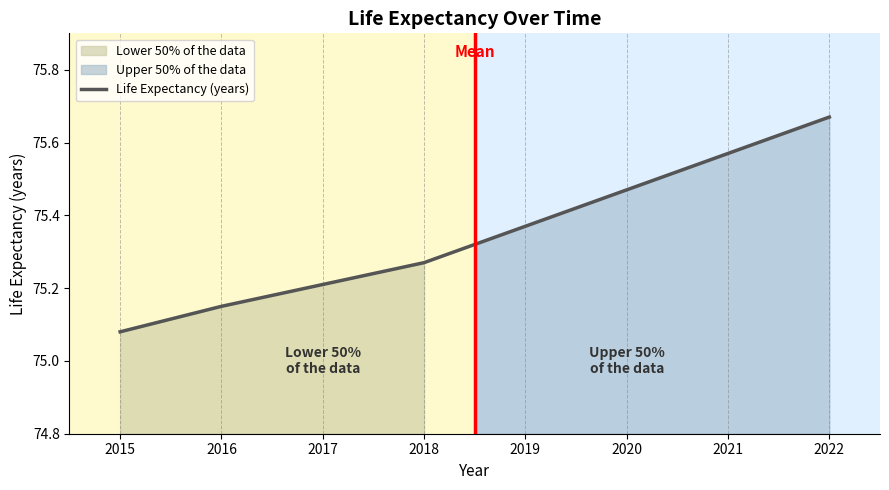

What is the sum of all values?

602.8